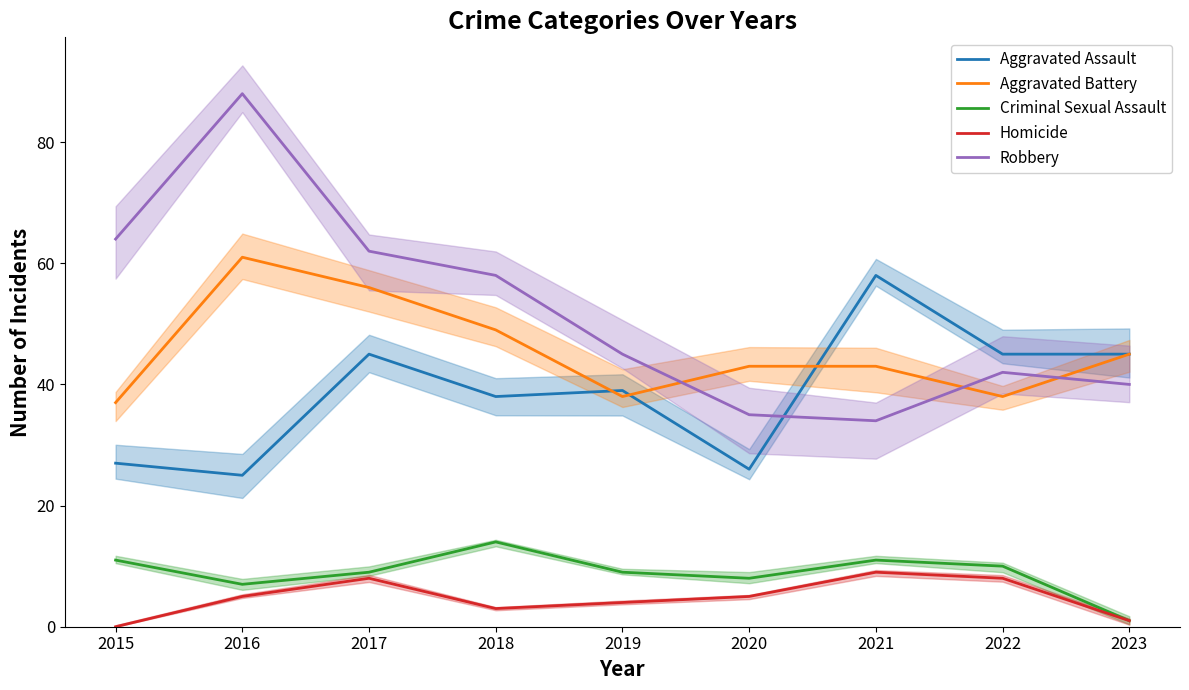

At how many categories does at least one series exceed 44?

8